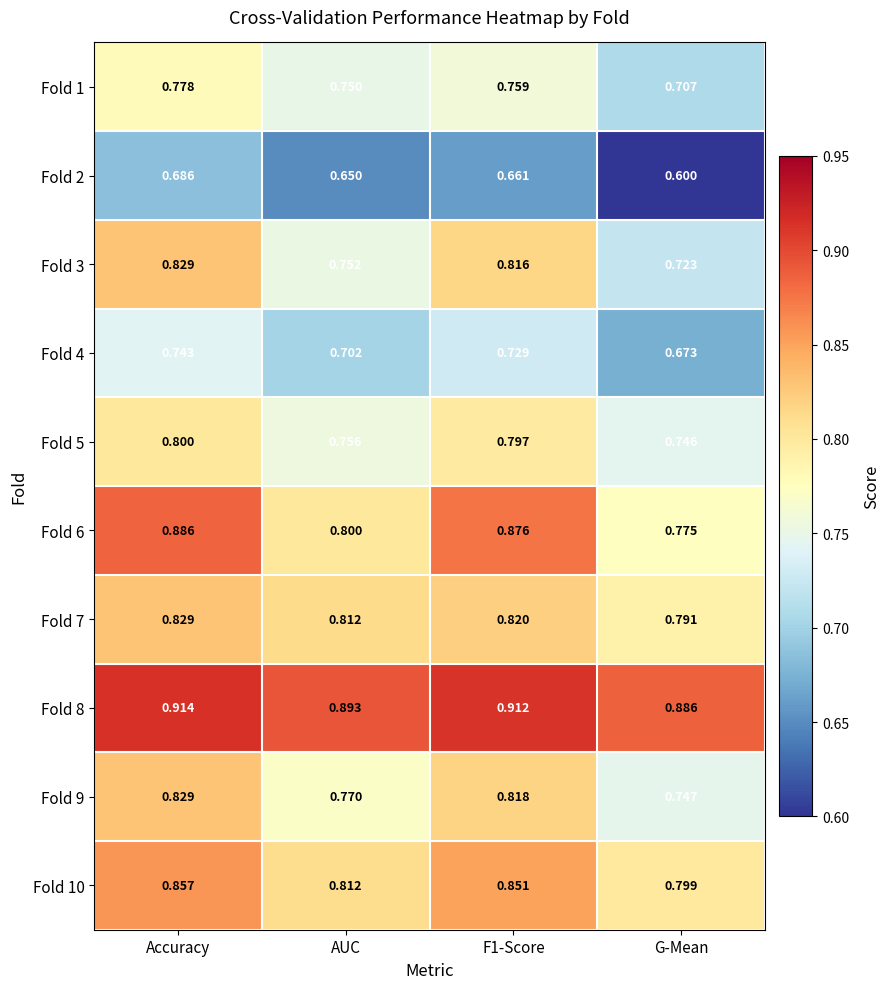

Which category has the lowest value in the Fold 4 series?

G-Mean